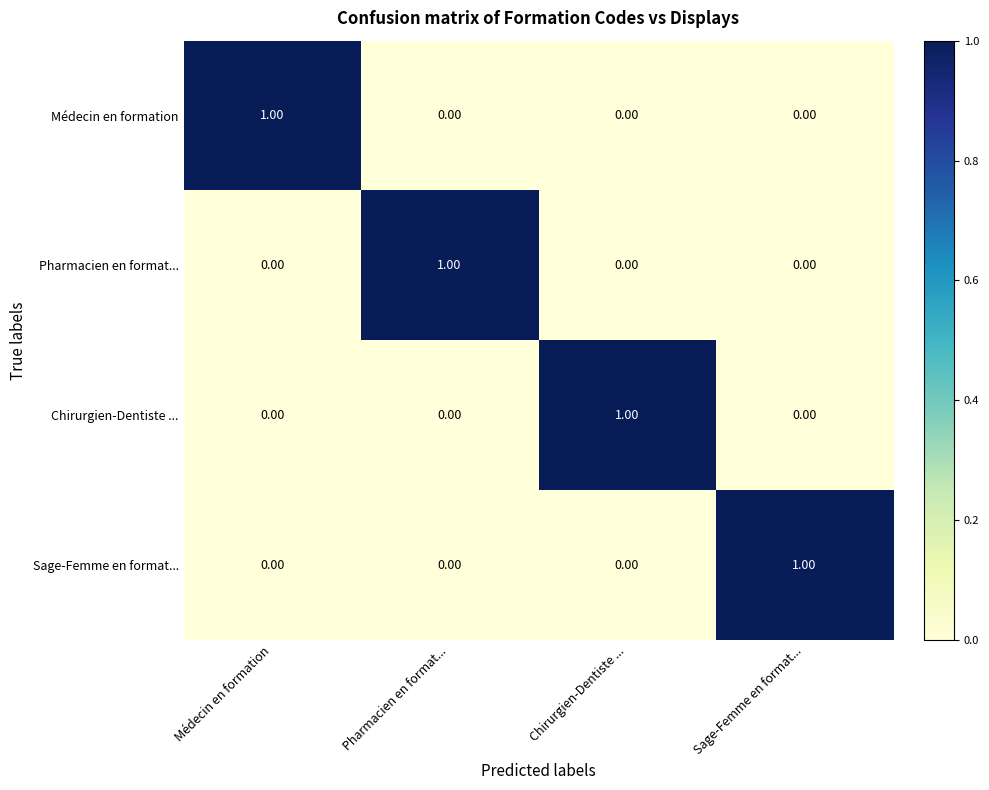

At how many categories does at least one series exceed 0?

4